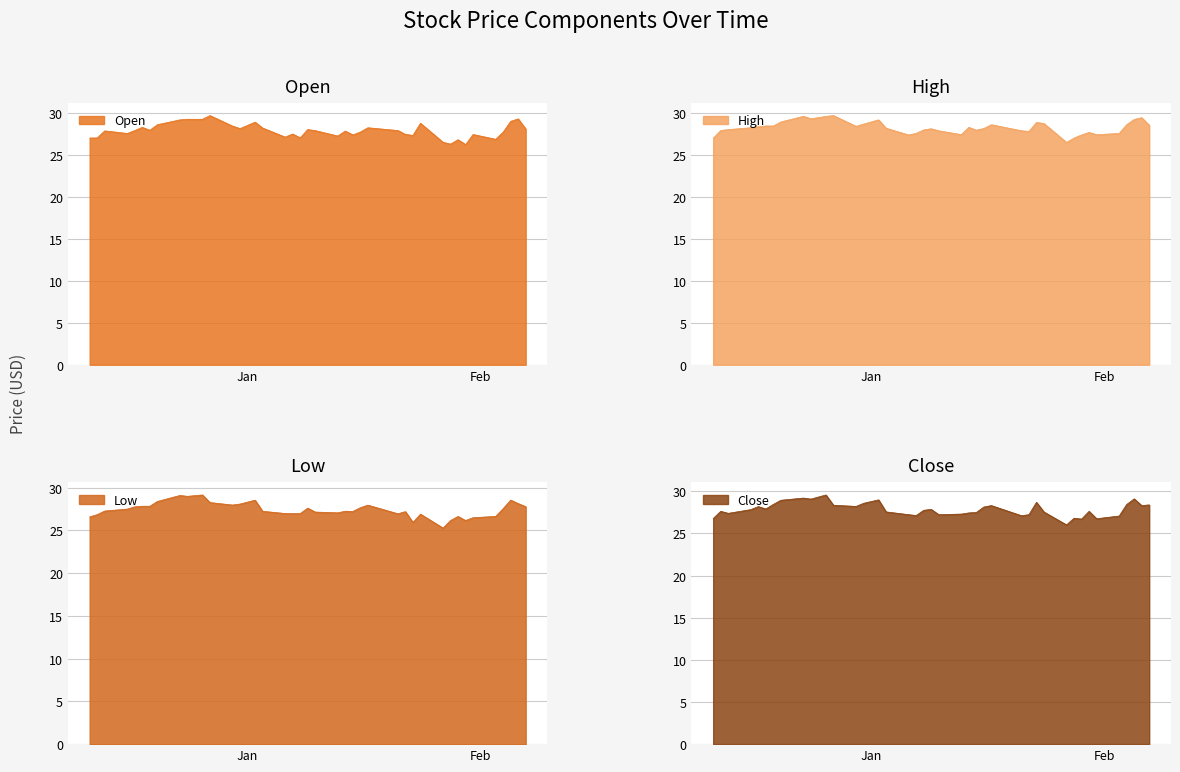

What is the lowest value of the Open series?

26.2